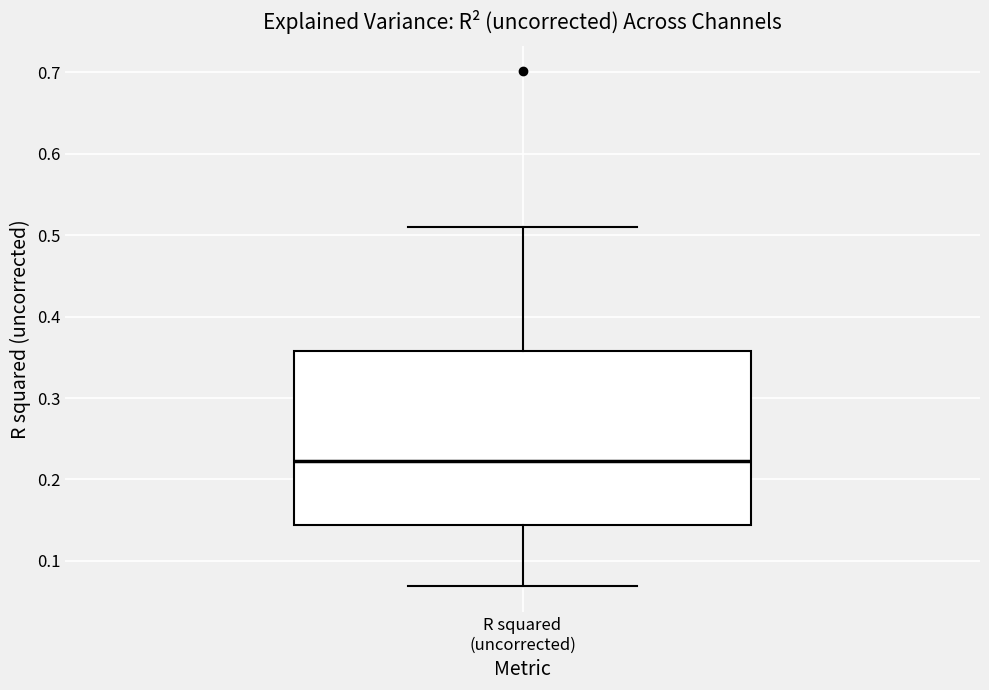

Where does the median line of the box for R squared (uncorrected) sit on the y-axis? The values are not printed on the chart, so give them approximately, as read against the axis.

0.22